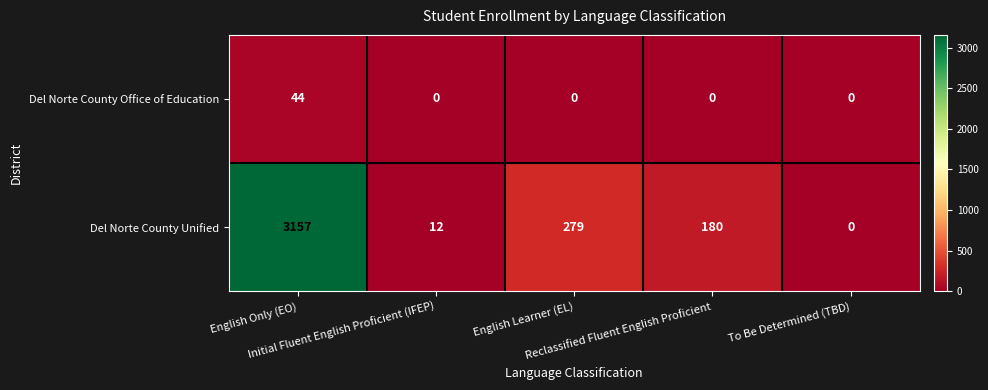

What is the total value across all series at English Learner (EL)?

279